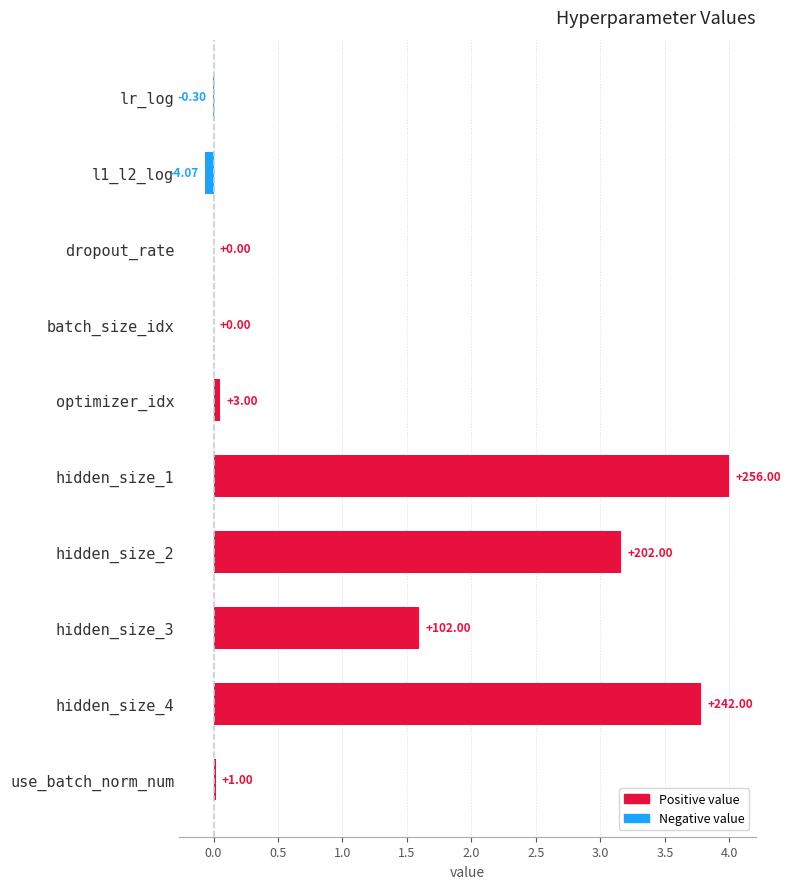

How many values are below zero?

2